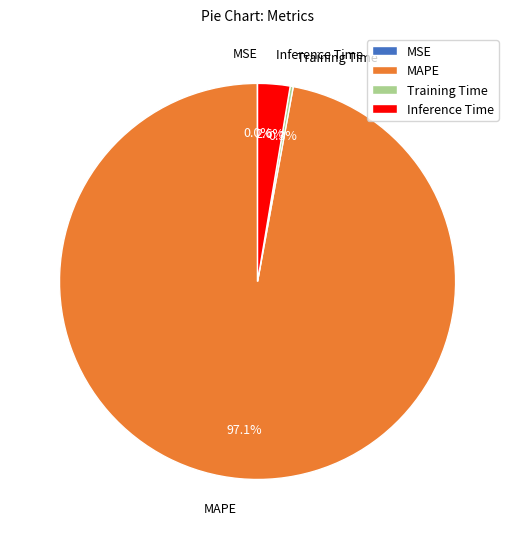

Which category has the biggest portion of the pie?

MAPE